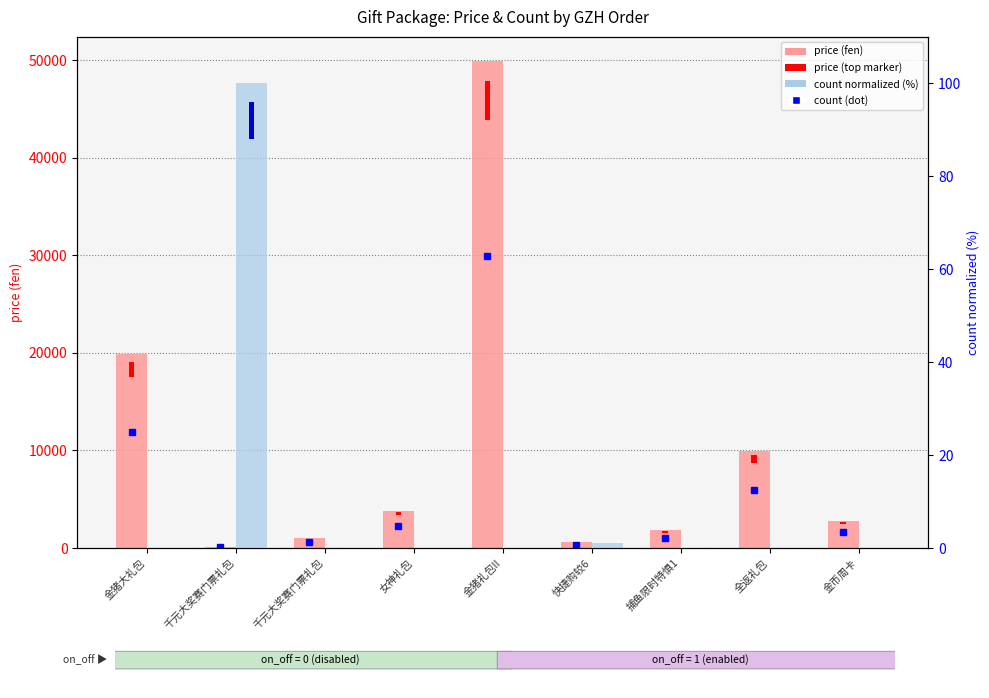

What is the difference between the second highest and minimum values in the rank, count normalized series?

1.0